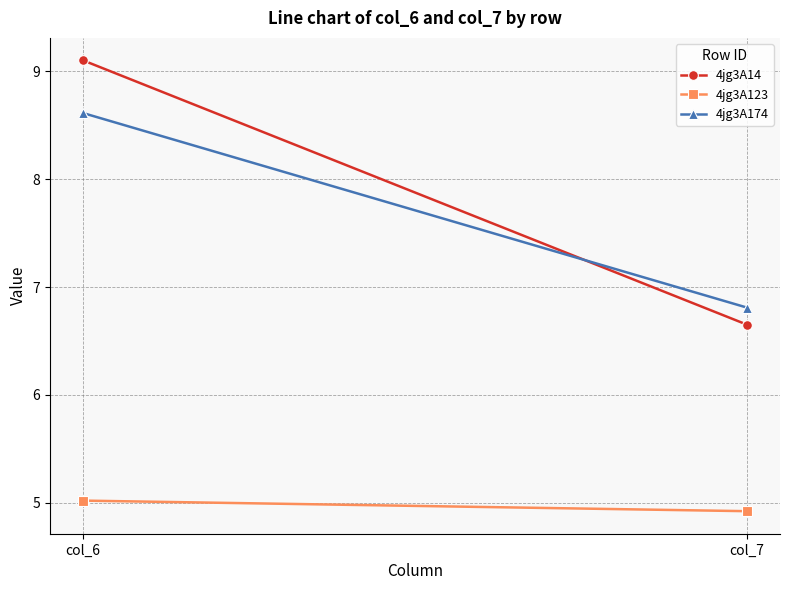

What is the value of the 4jg3A174 point at the 1st from the left?

8.6